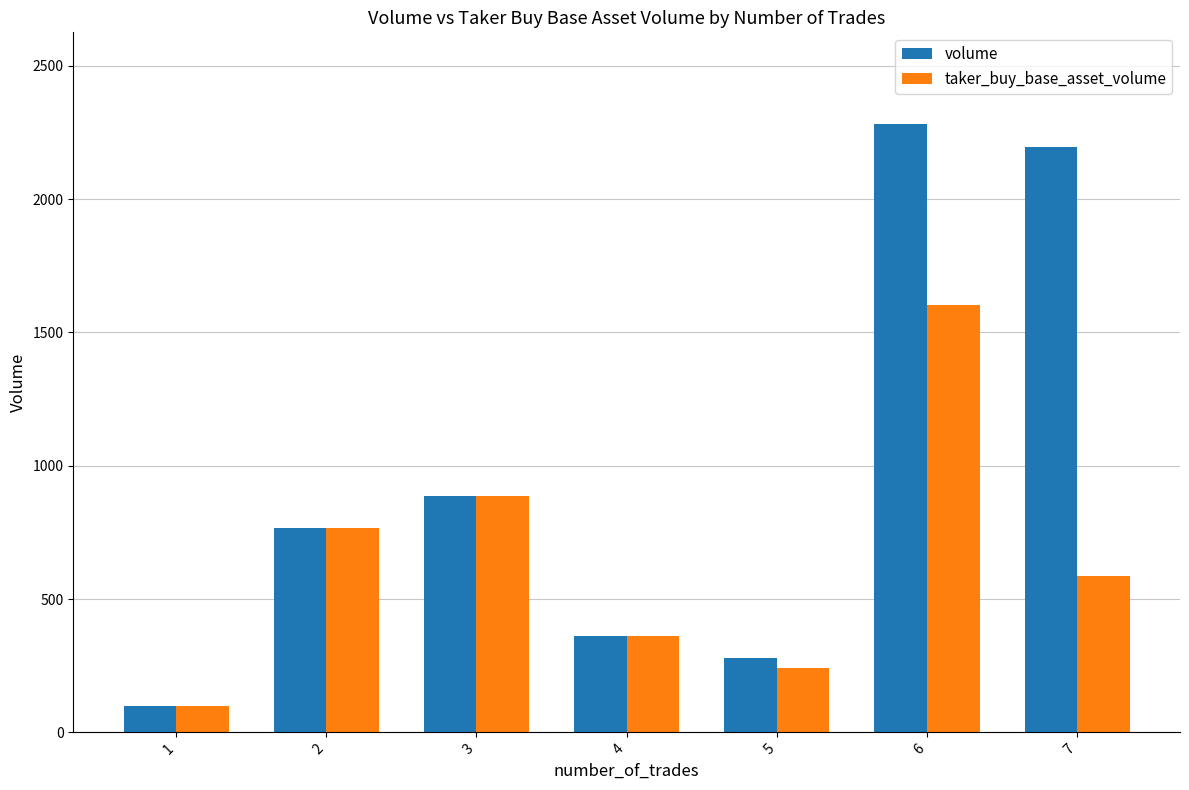

Which series changed the most between 1 and 6?

volume